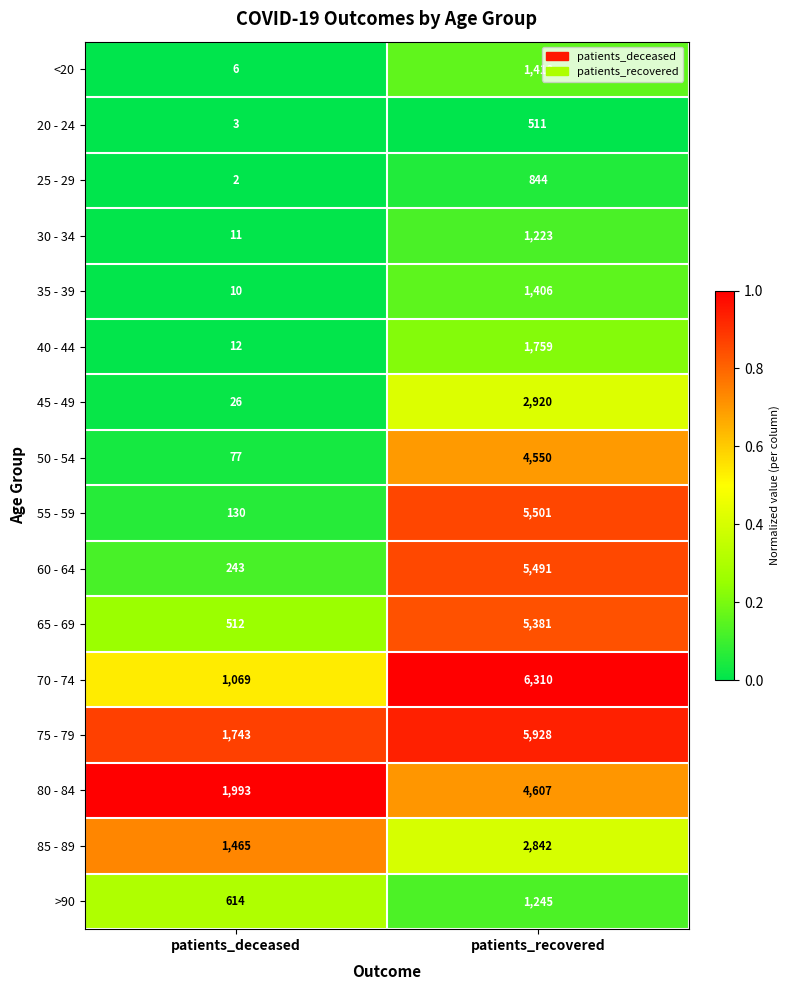

At which label does <20 reach its peak?

patients_recovered